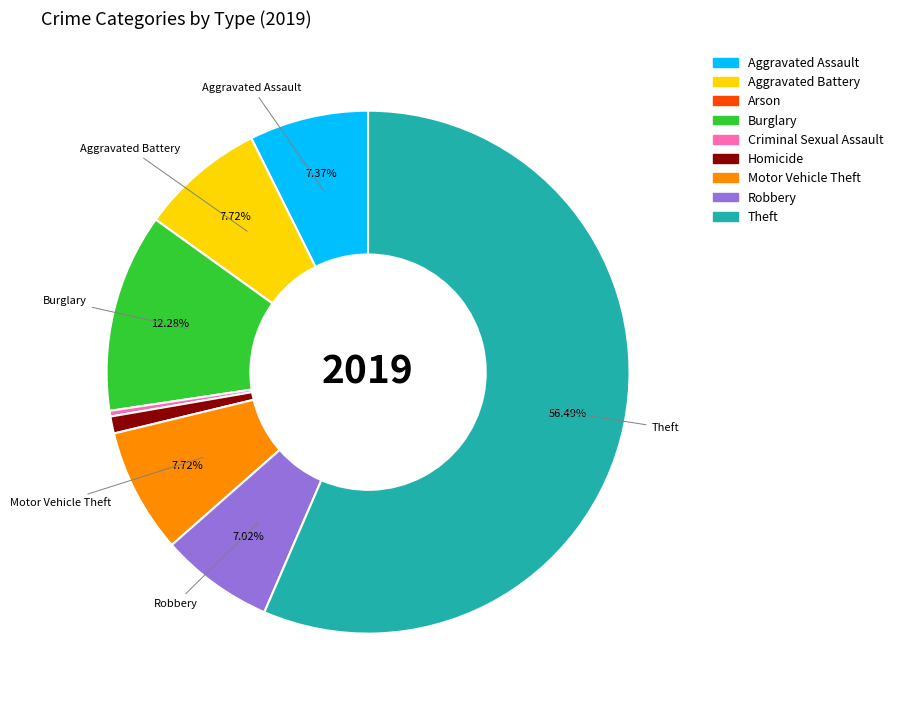

How much of the chart is everything except Robbery?

93.0%